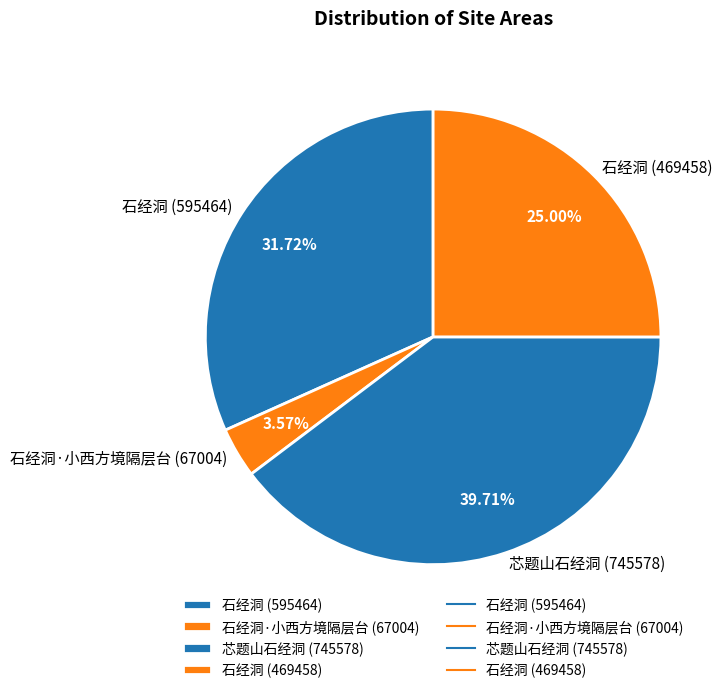

Rank the categories by value from highest to lowest.

芯题山石经洞 (745578), 石经洞 (595464), 石经洞 (469458), 石经洞·小西方境隔层台 (67004)